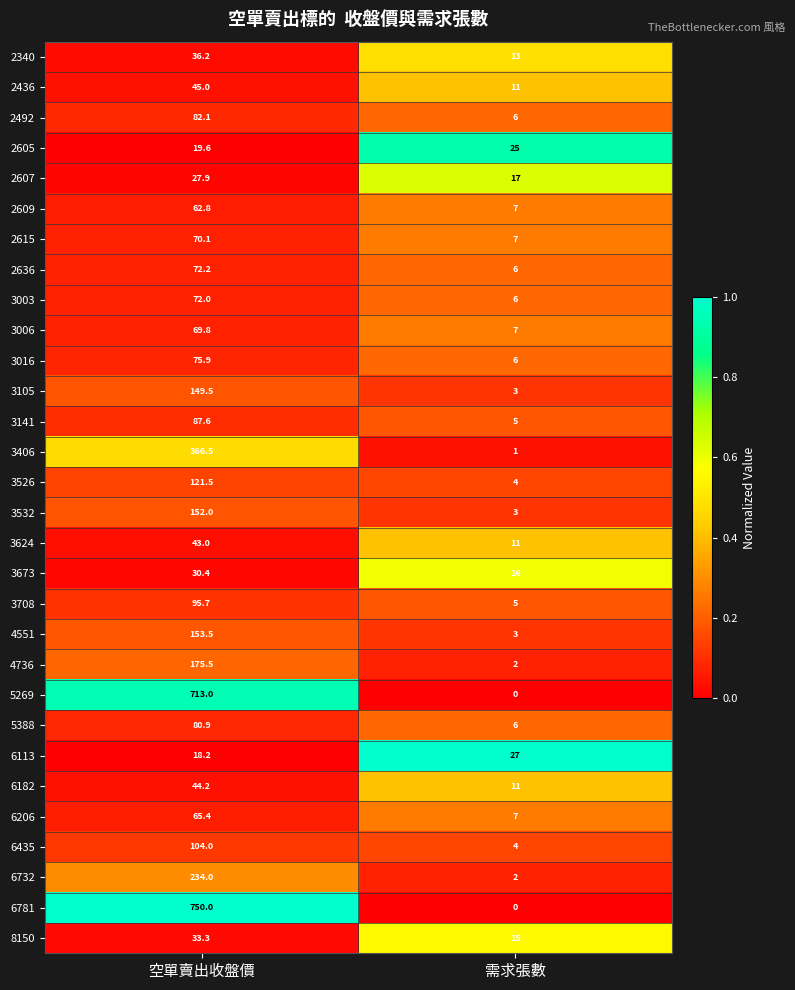

What is the difference between the highest and lowest values at 空單賣出收盤價?

731.8